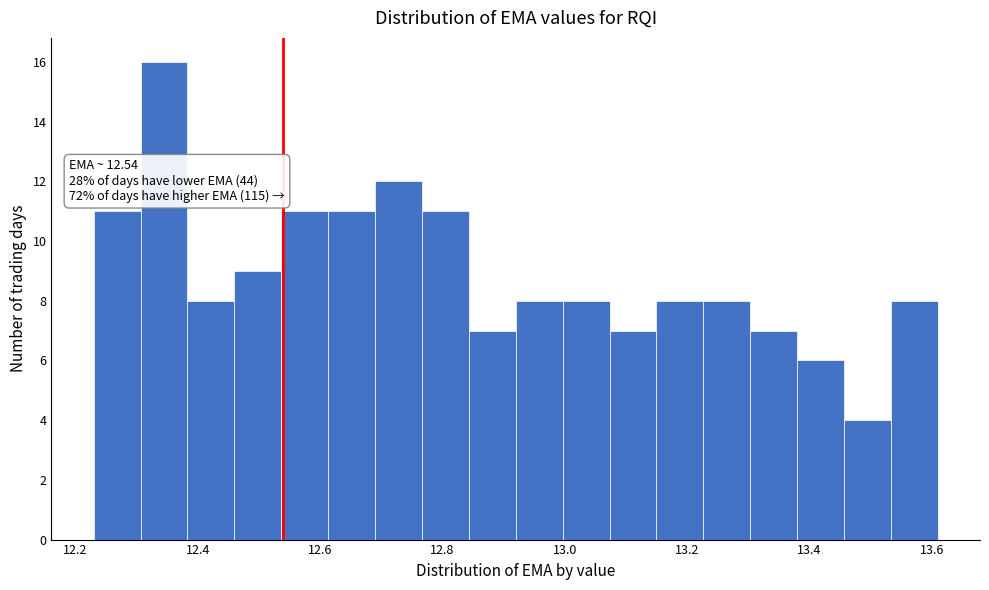

Read against the x-axis, roughly where is the centre of the tallest bar?

12.34